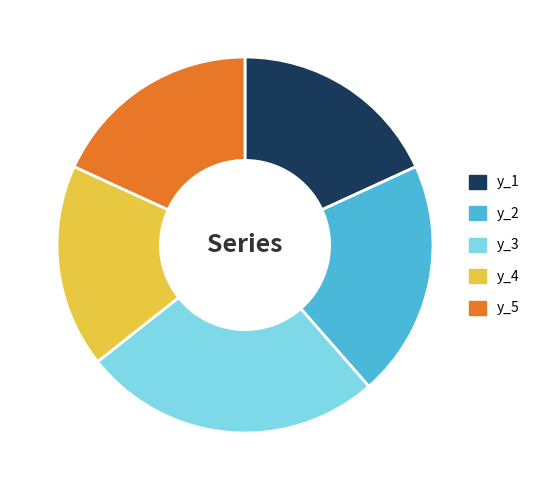

Does y_2 account for over 50% of the chart?

No